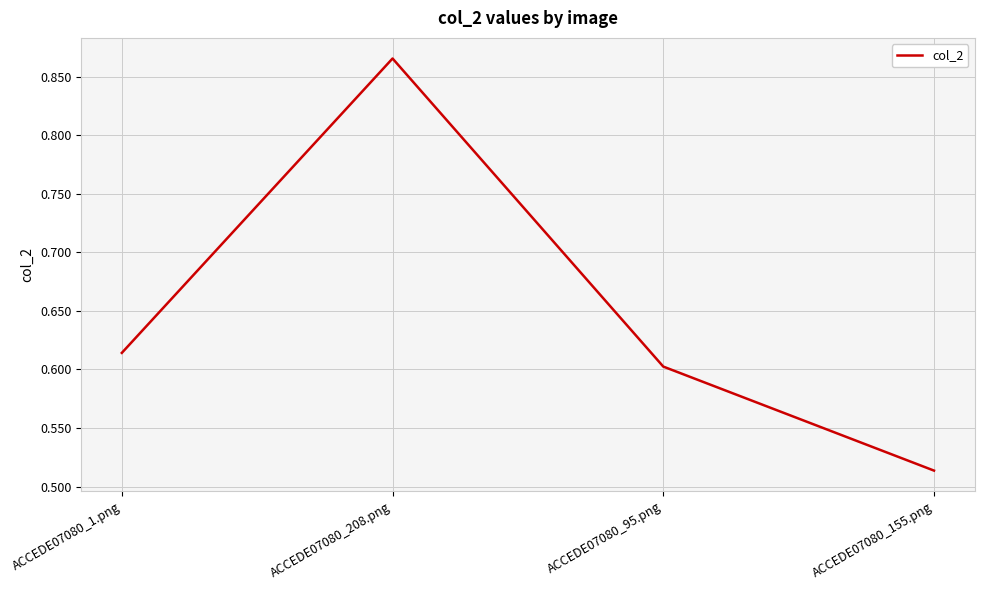

True or false: the data shows 0.6 at ACCEDE07080_1.png.

True